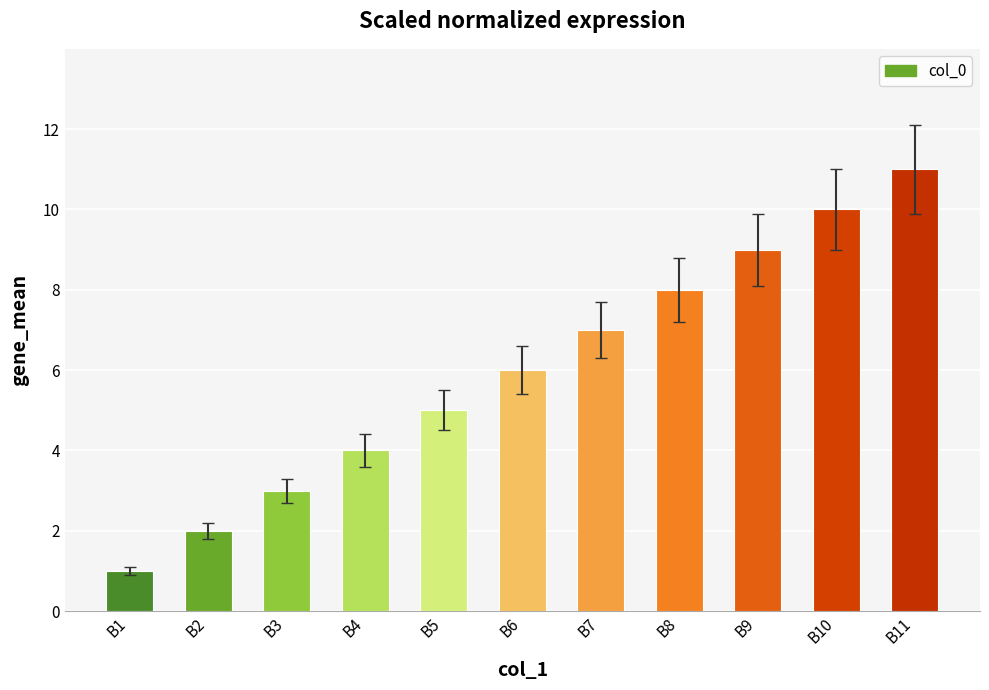

What is the maximum value shown in the chart?

11